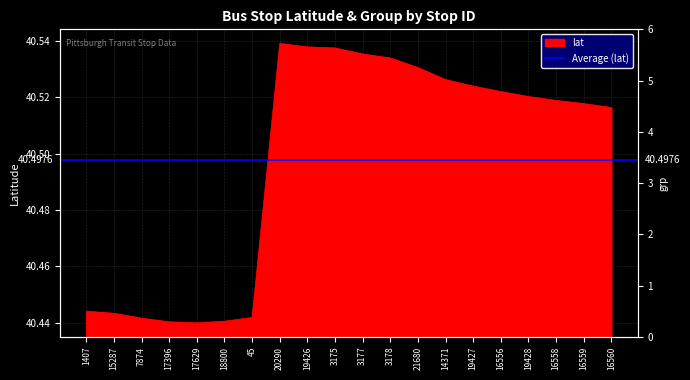

List the labels in order of value, smallest first.

17629, 17396, 18800, 7874, 45, 15287, 1407, 16560, 16559, 16558, 19428, 16556, 19427, 14371, 21680, 3178, 3177, 3175, 19426, 20290